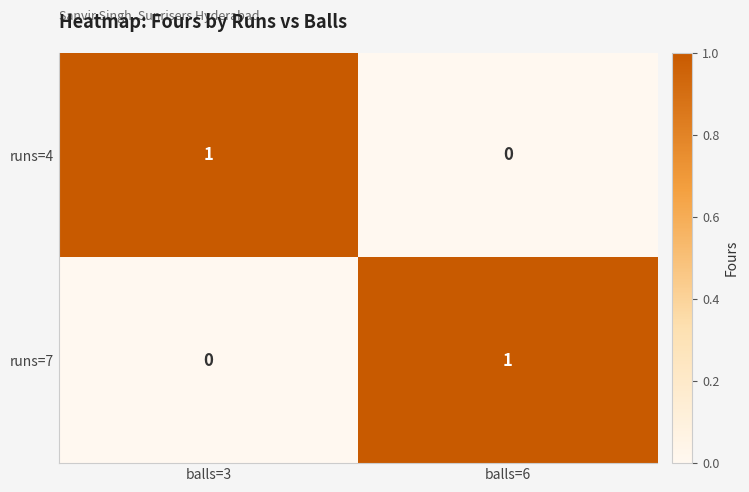

How many series are shown in this chart?

2